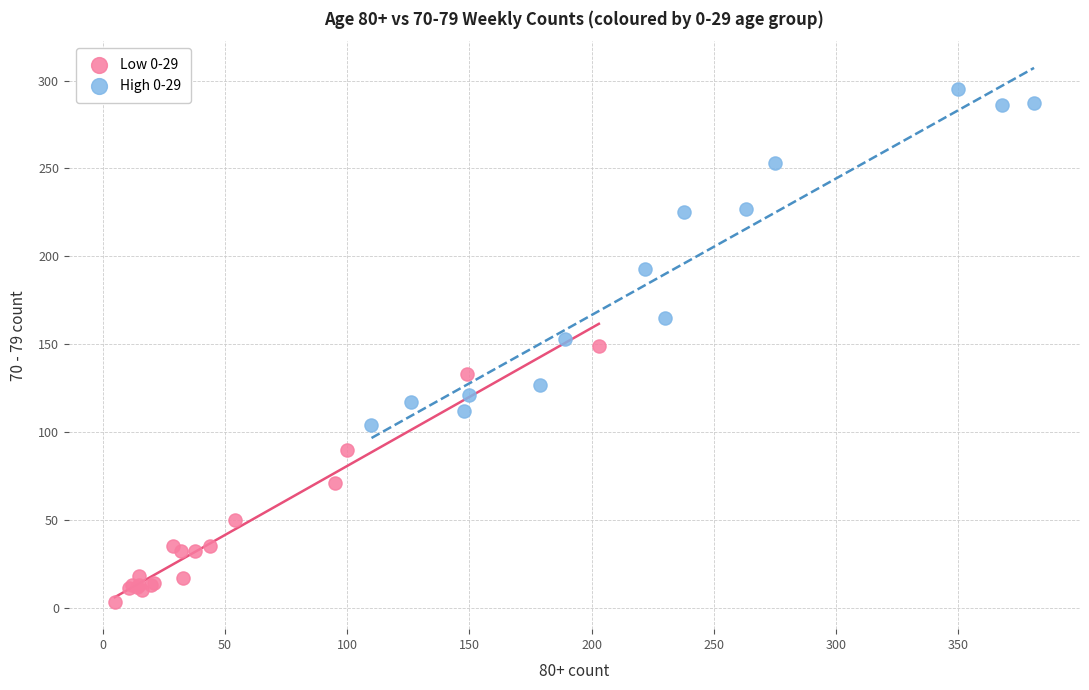

Which series has the largest Y range (max minus min)?

High 0-29